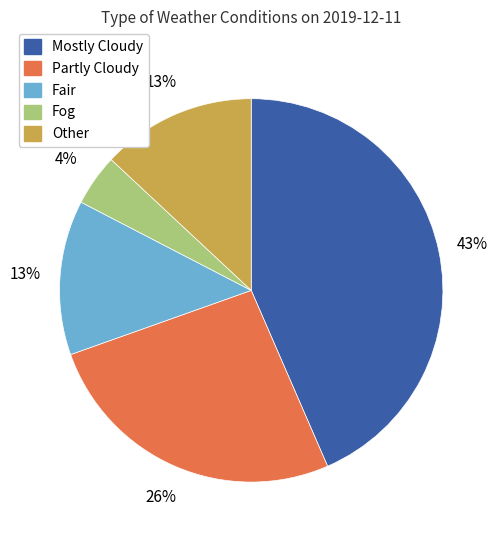

The Partly Cloudy slice represents 40% of the pie. True or false?

False